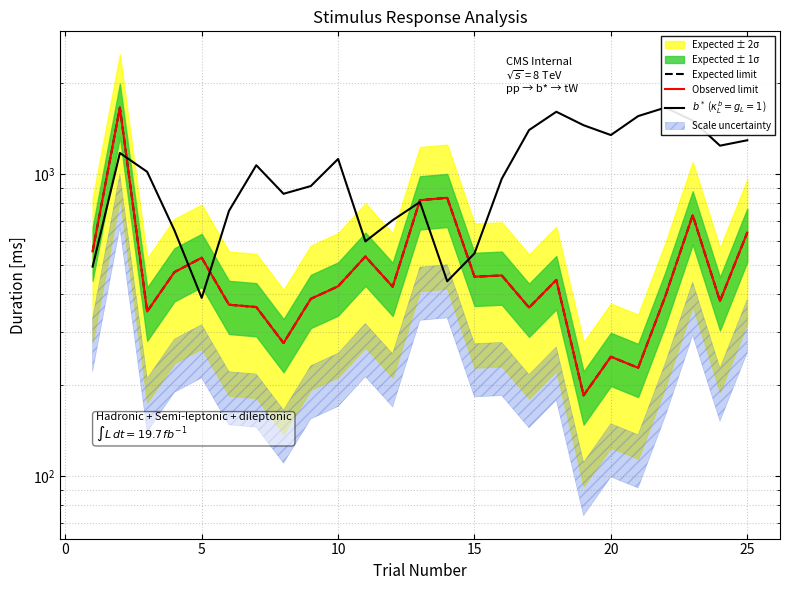

What is the difference between the highest and lowest values at 5?

667.1